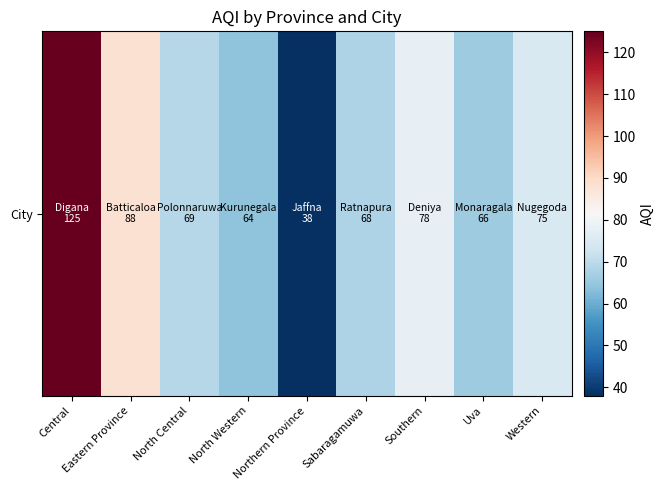

The value at Southern is 78. True or false?

True